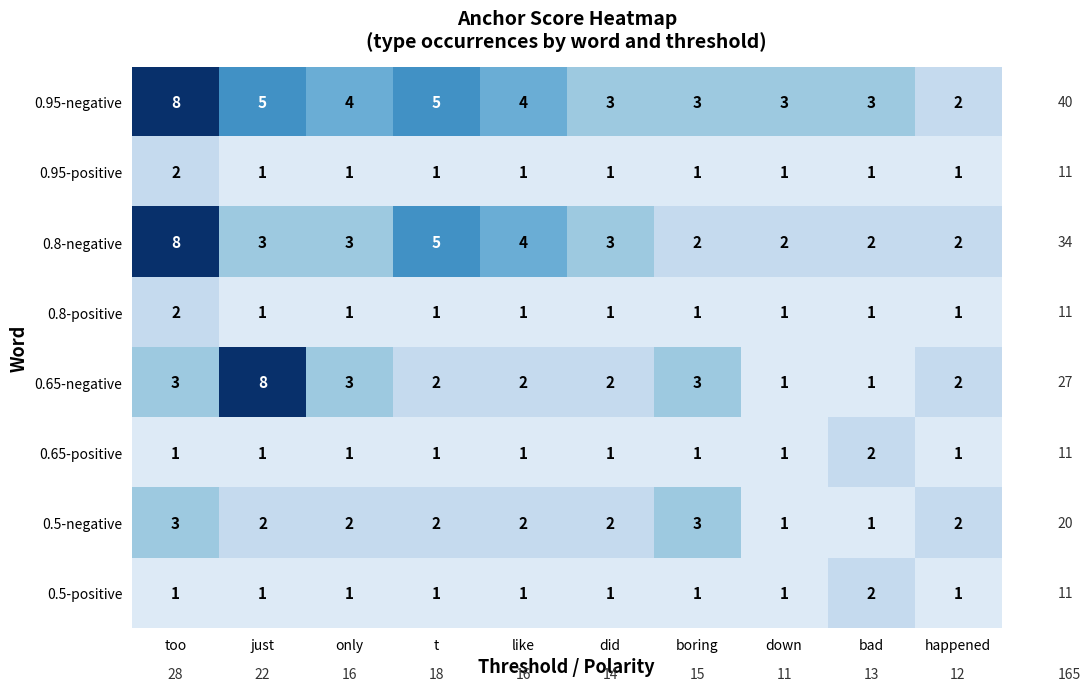

What is the sum of the 0.95-positive values at too and like?

3